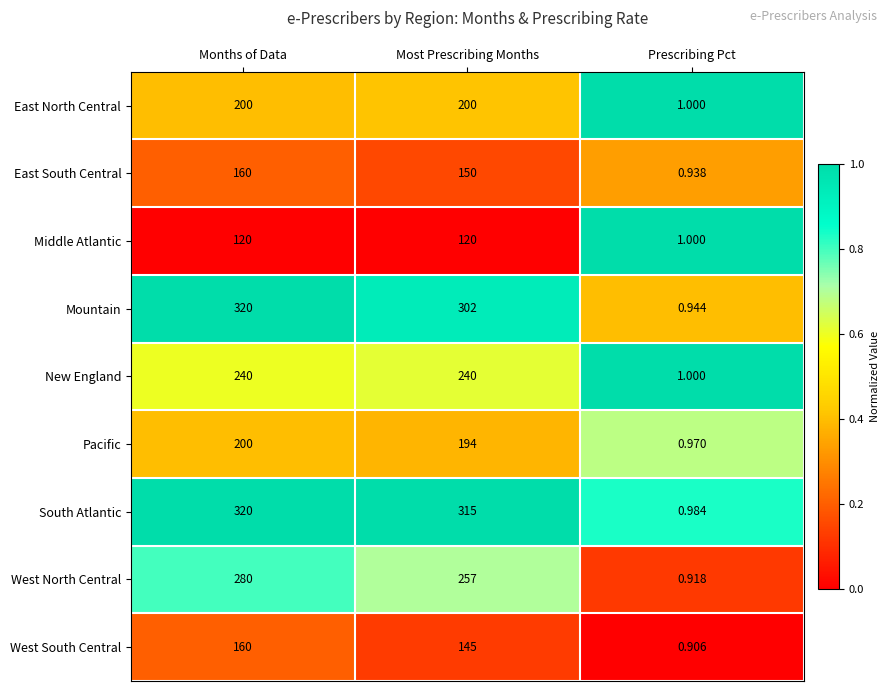

Which series has the largest total across all categories?

South Atlantic